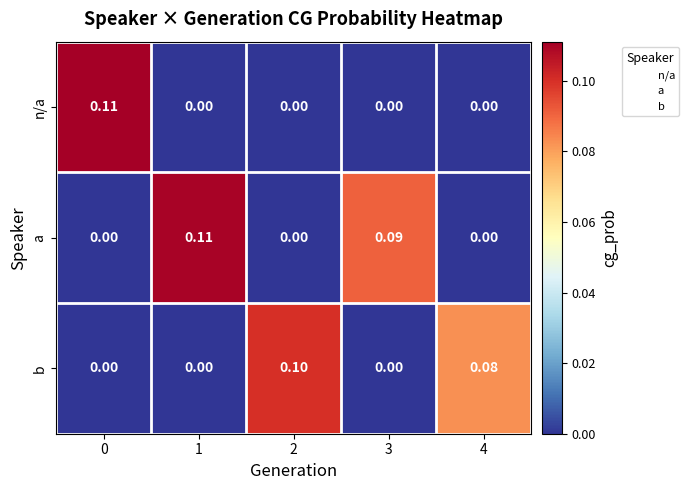

Is the value of n/a at 0 greater than the value of a at 4?

Yes